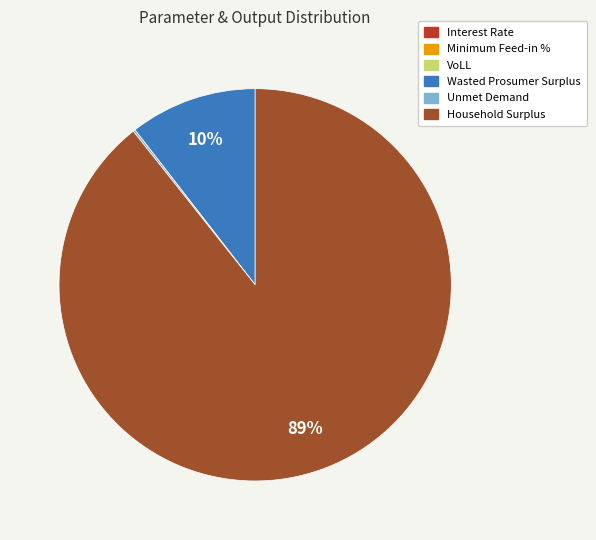

To the nearest percent, what is the average slice percentage?

17%